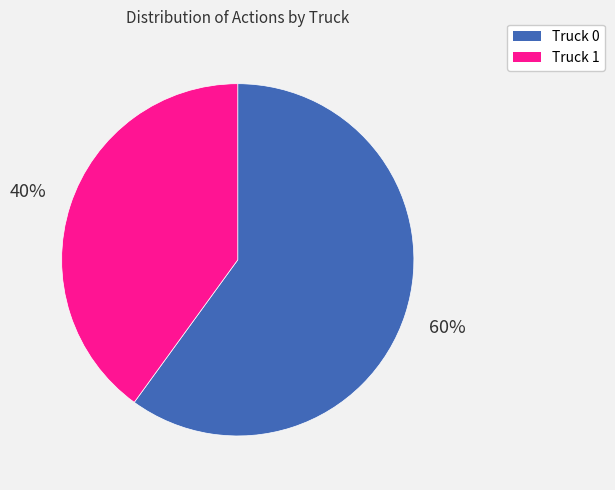

Which slice is the smallest?

Truck 1